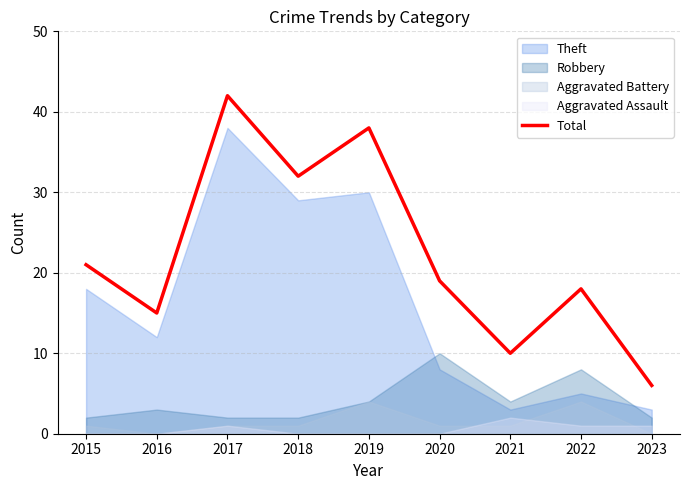

What is the difference between the second highest and minimum values?

32